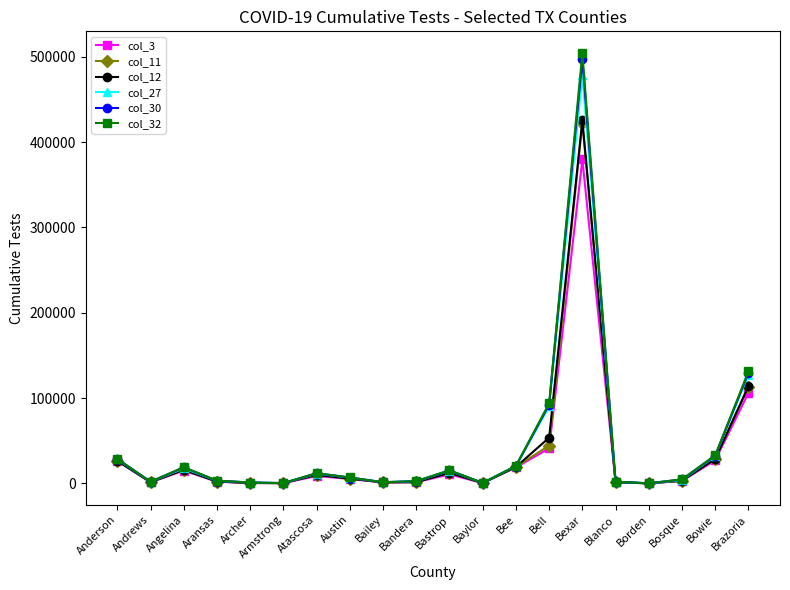

What is the smallest value displayed?

13